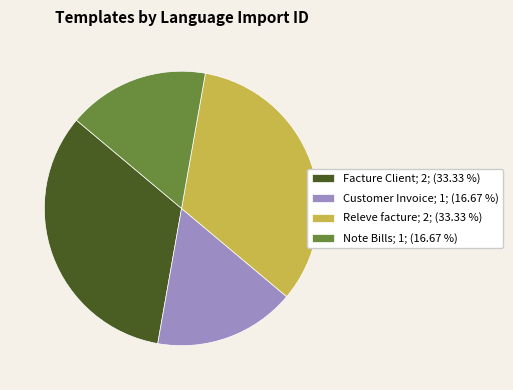

Is the sum of Facture Client; 2; (33.33 %) and Releve facture; 2; (33.33 %) greater than half?

Yes